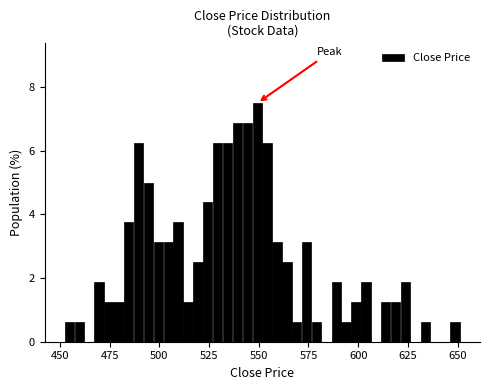

Read against the x-axis, roughly where is the centre of the tallest bar?

550